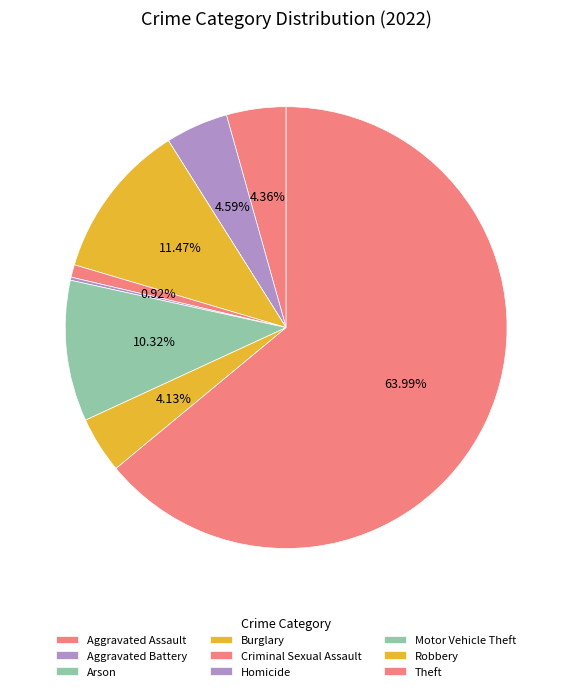

Is the sum of Homicide and Robbery greater than half?

No